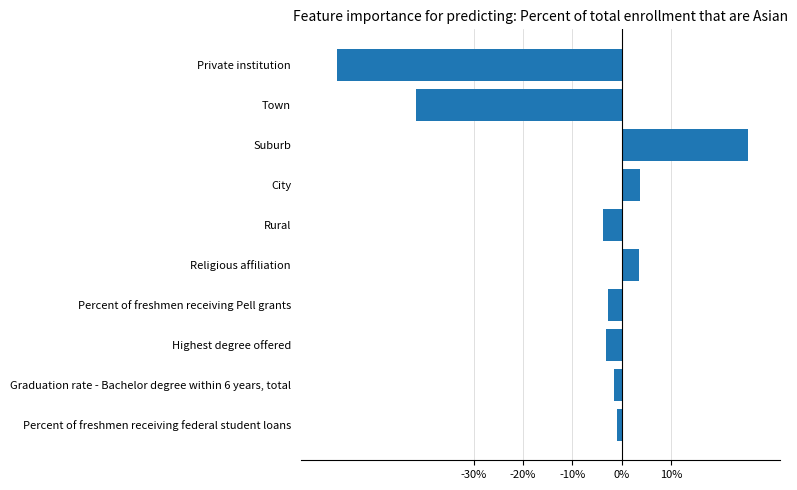

List the labels in order of value, largest first.

Suburb, City, Religious affiliation, Percent of freshmen receiving federal student loans, Graduation rate - Bachelor degree within 6 years, total, Percent of freshmen receiving Pell grants, Highest degree offered, Rural, Town, Private institution